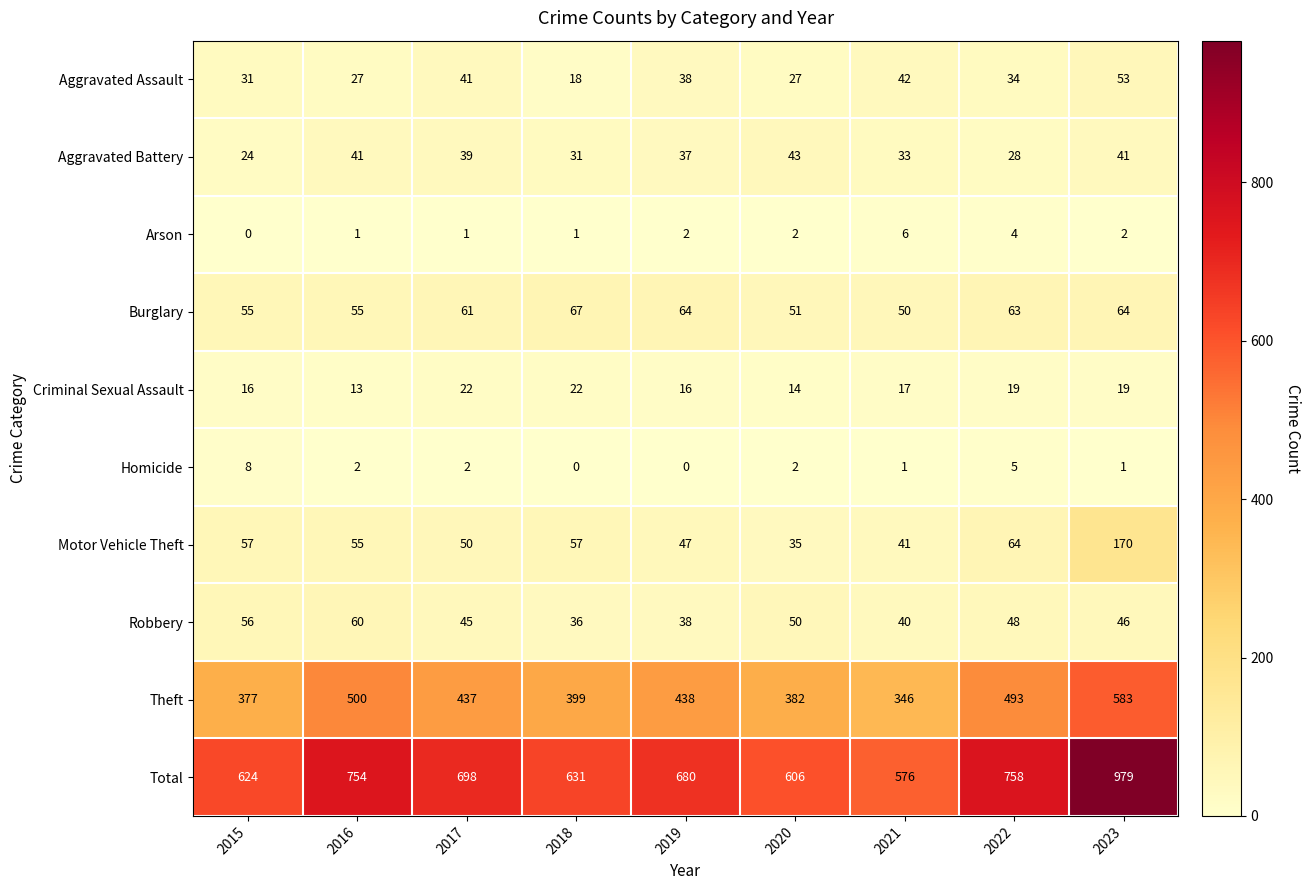

Count the number of categories in the chart.

9